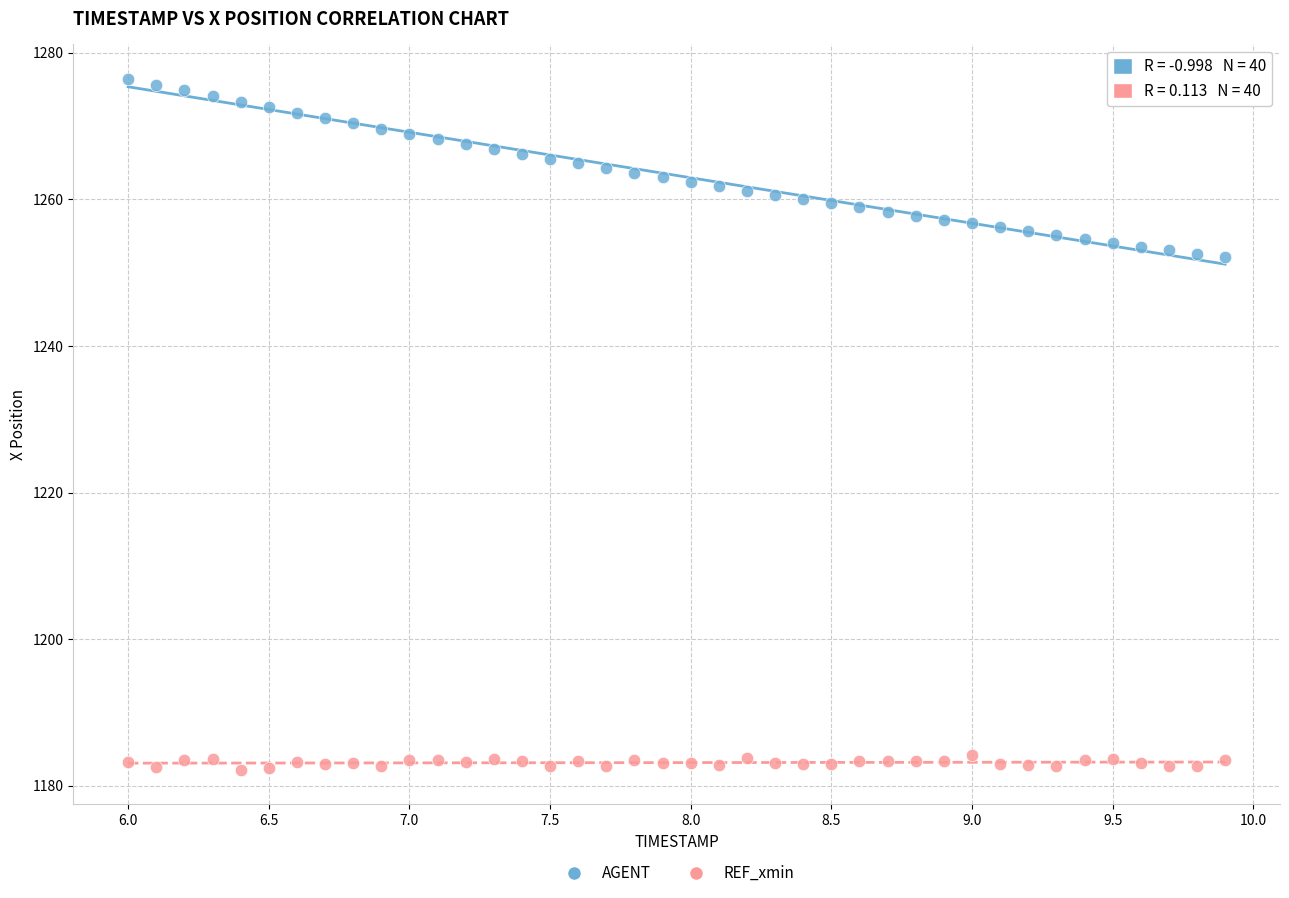

Which series contains the highest Y value?

AGENT